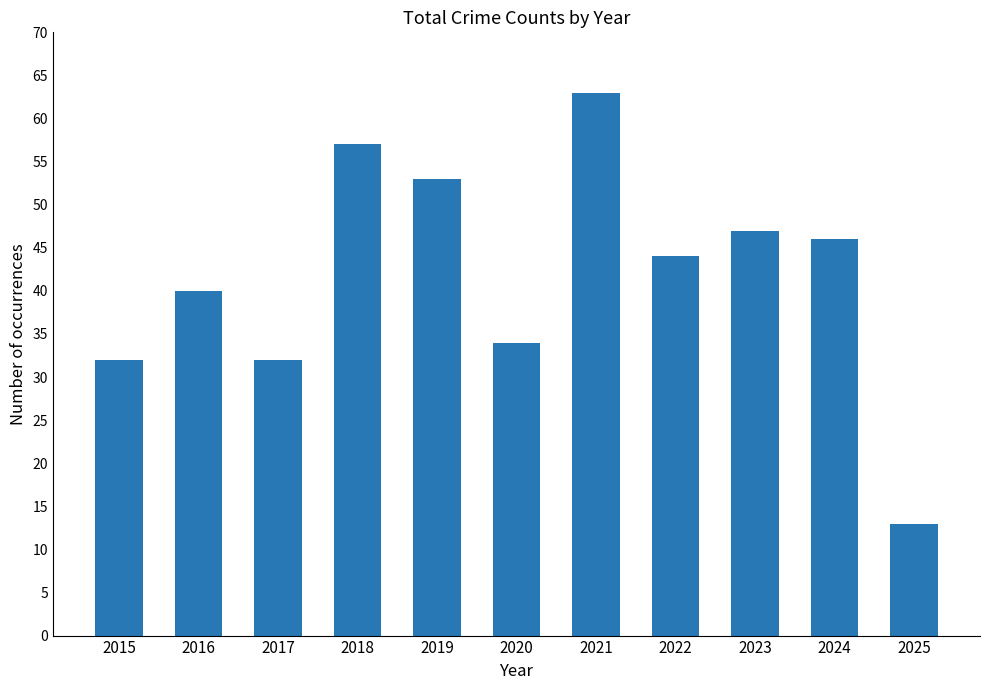

Reading left to right, what are all the values shown in this chart?

2015=32	2016=40	2017=32	2018=57	2019=53	2020=34	2021=63	2022=44	2023=47	2024=46	2025=13